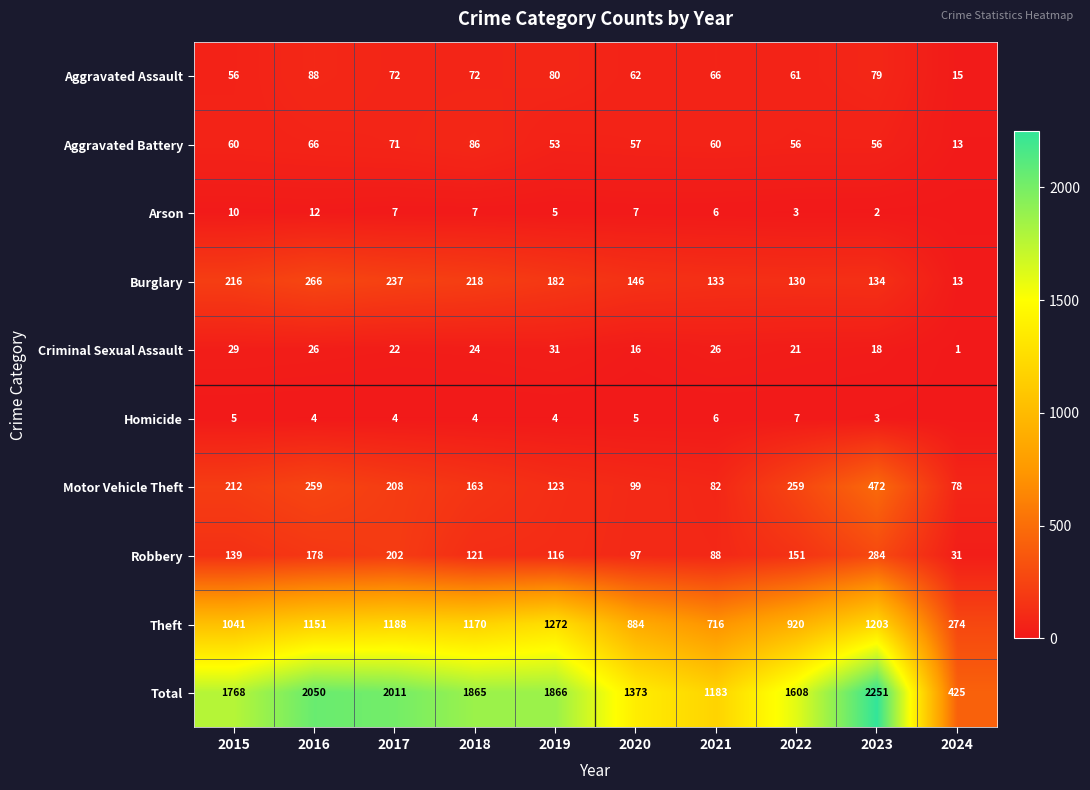

What is the difference between the Aggravated Assault values at 2016 and 2024?

73